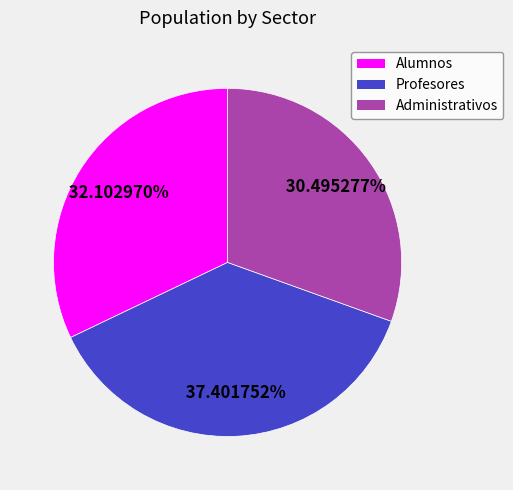

The Administrativos slice represents 21% of the pie. True or false?

False